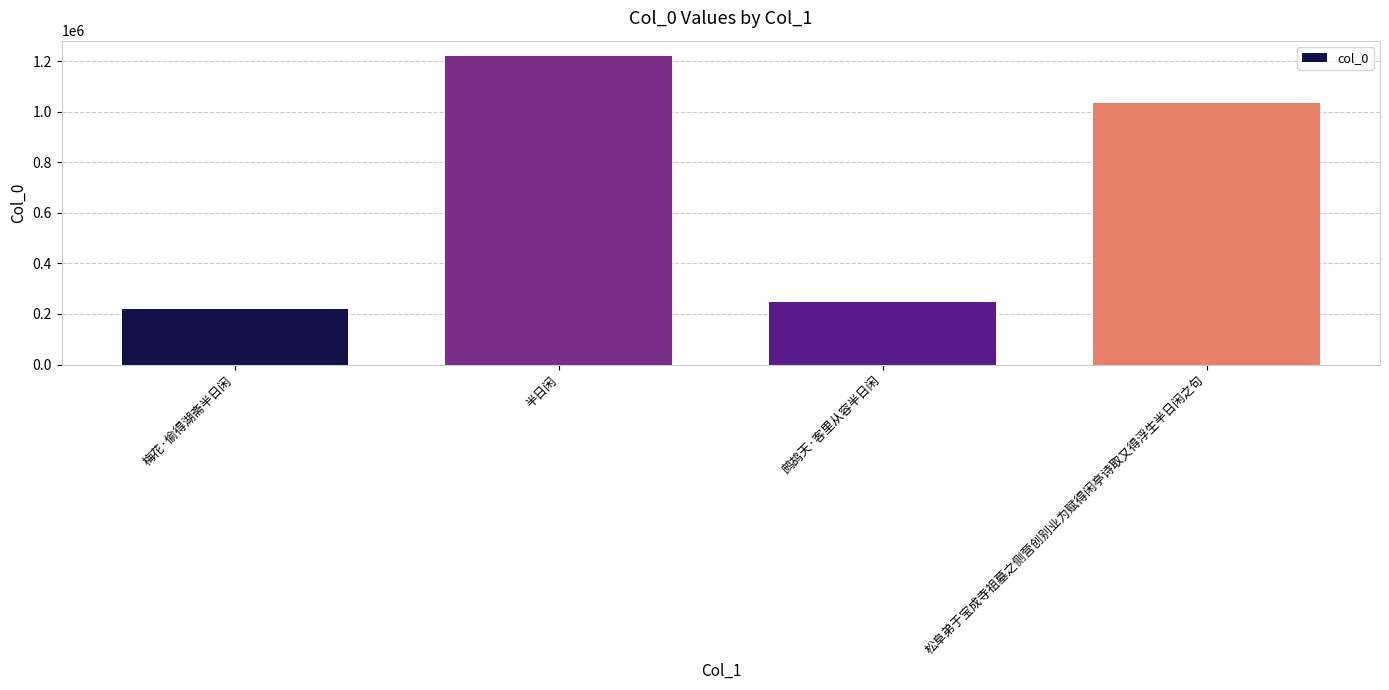

Does the chart contain any negative values?

No